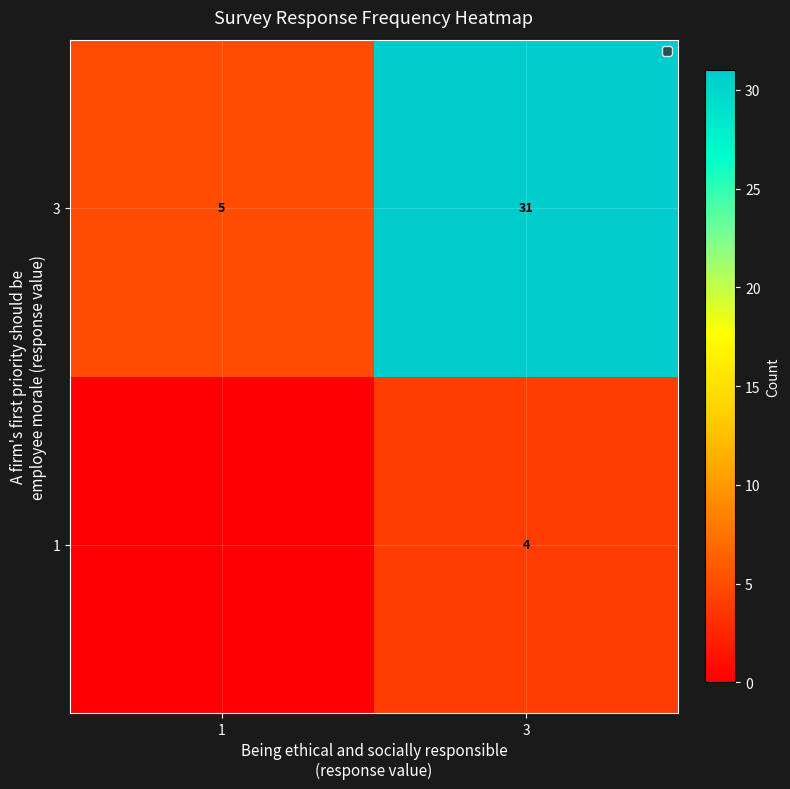

Between 1 and 3, which is larger?

3